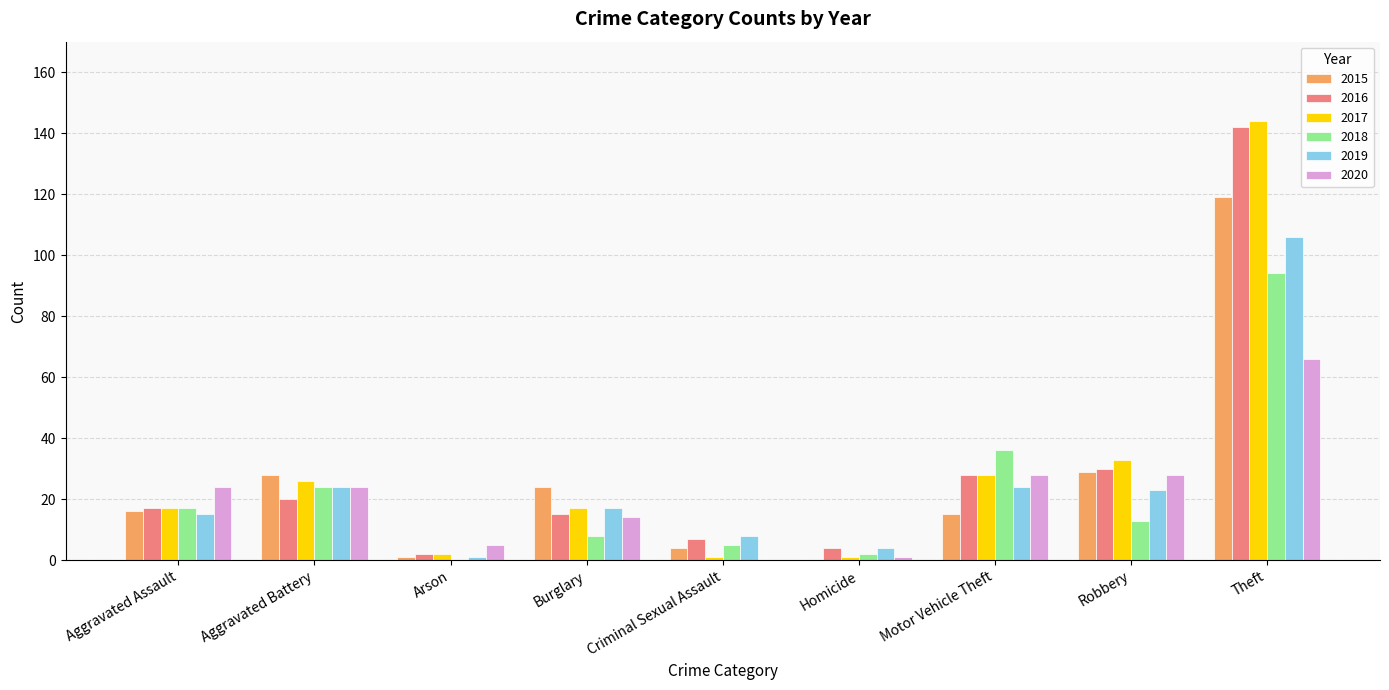

The value of 2016 at Burglary is 15. True or false?

True